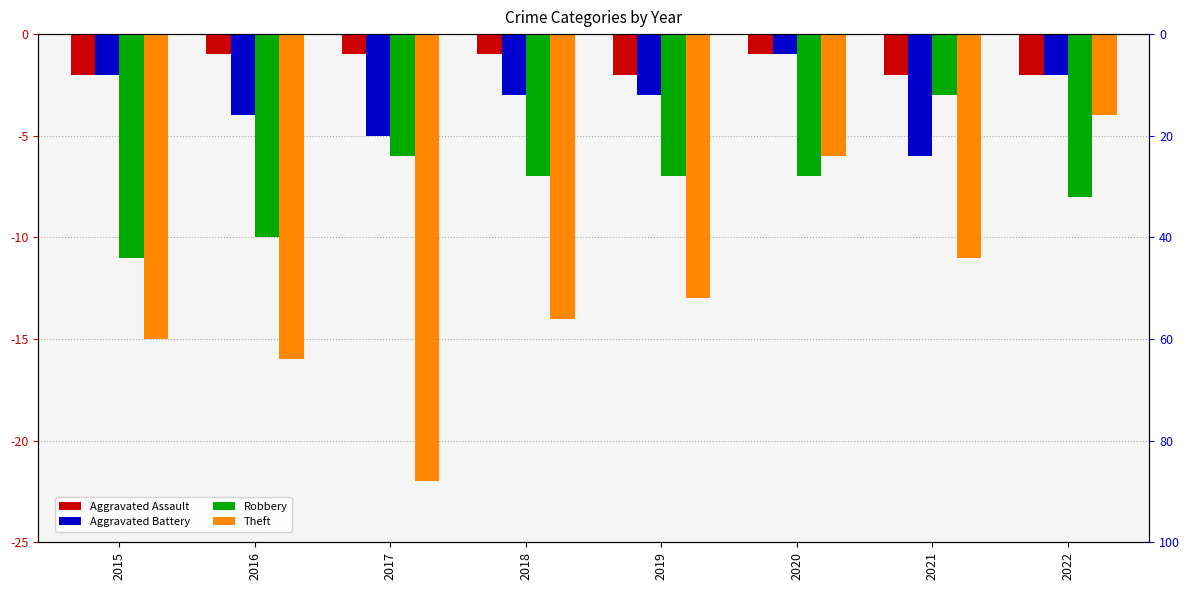

The value of Aggravated Assault at 2021 is -2. True or false?

True